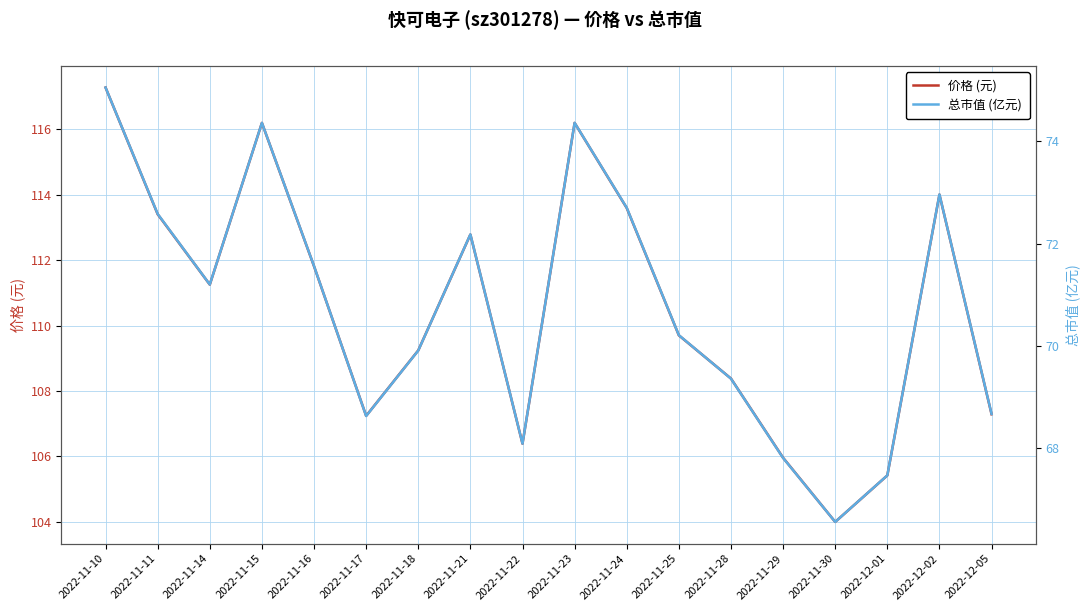

What is the label of the 18th point from the left?

2022-12-05